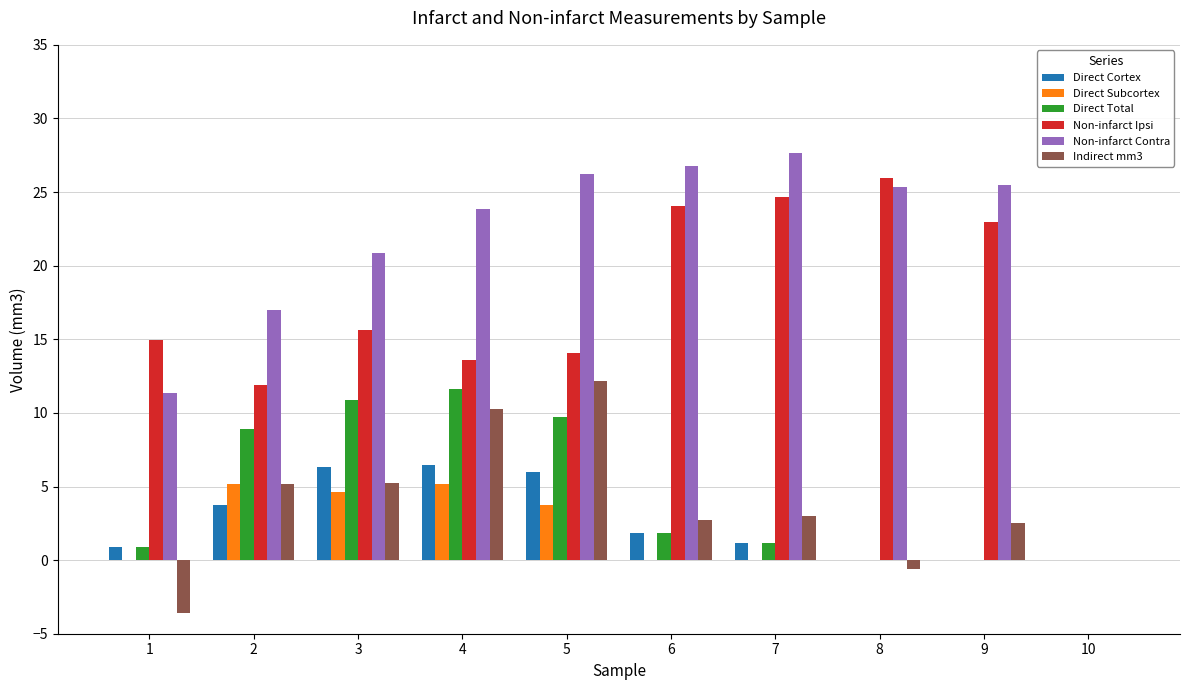

How many series are shown in this chart?

6